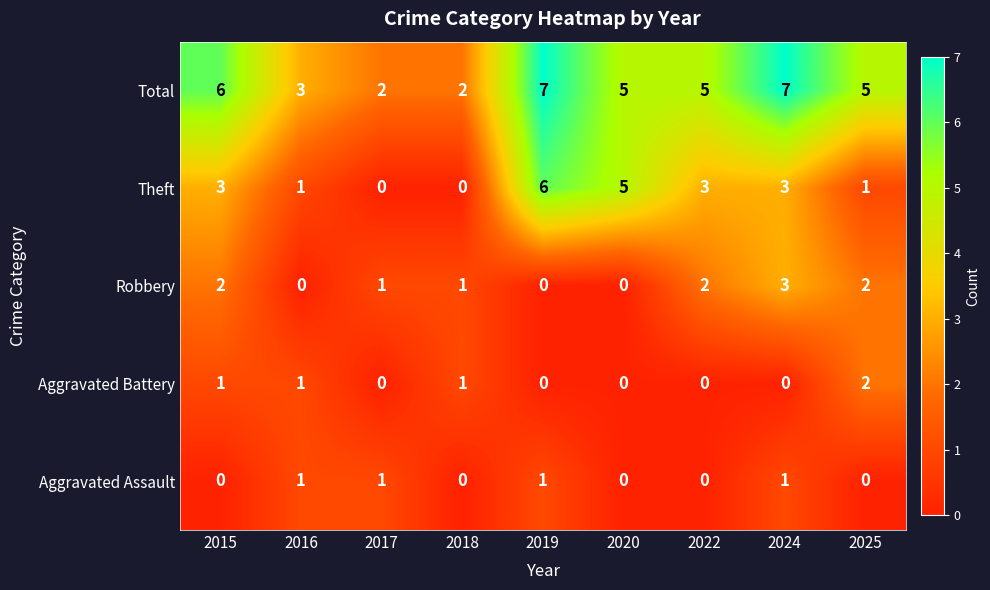

The value of Total at 2024 is 7. True or false?

True